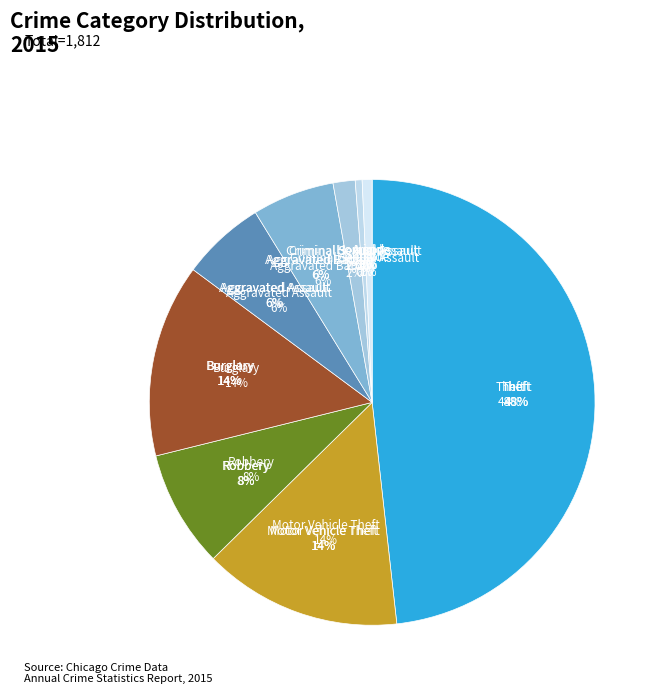

Rank the categories by value from lowest to highest.

Homicide, Arson, Criminal Sexual Assault, Aggravated Battery, Aggravated Assault, Robbery, Burglary, Motor Vehicle Theft, Theft